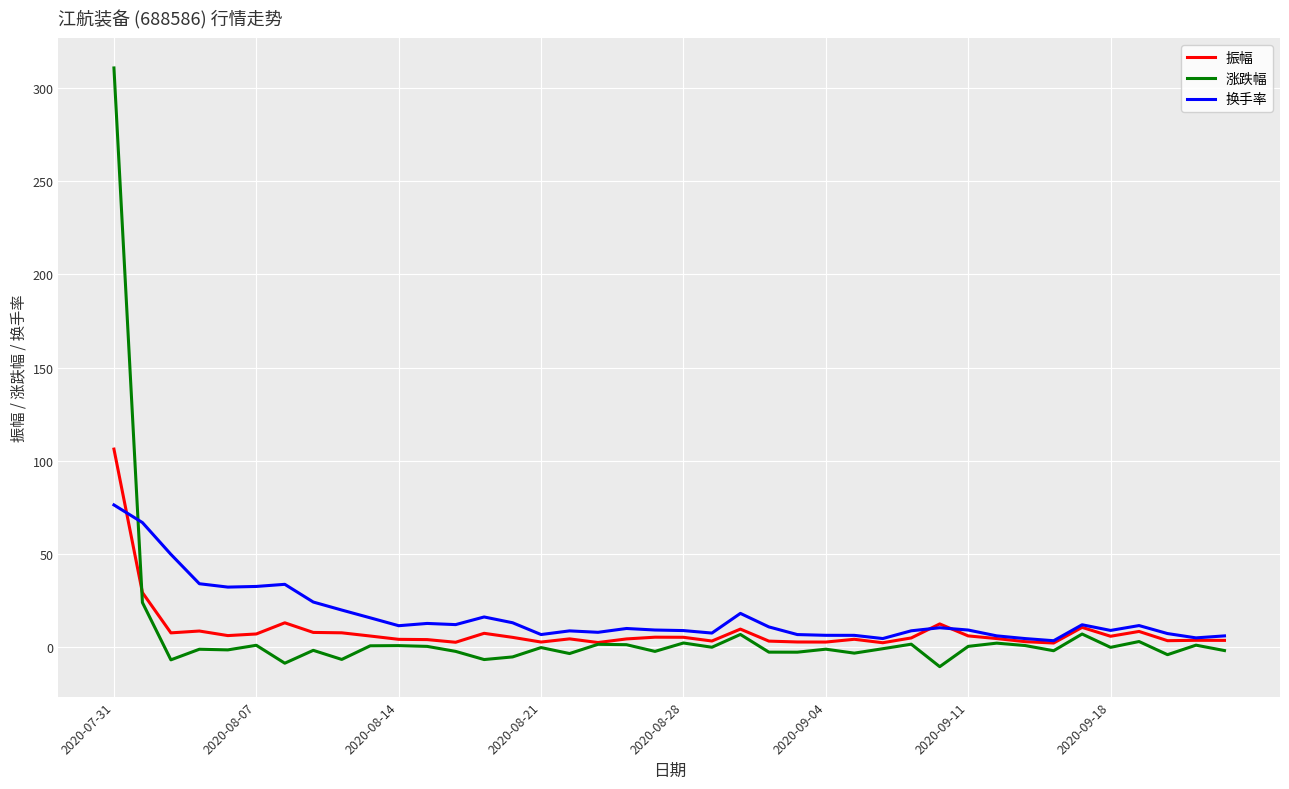

Which series has the largest range (max minus min)?

涨跌幅